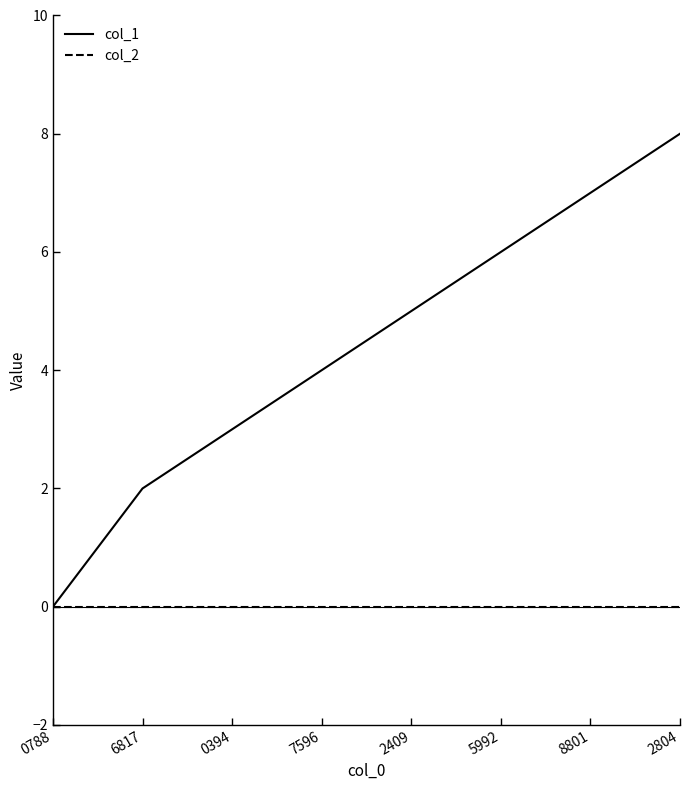

Is the value of col_1 at 5992 greater than the value of col_2 at 2804?

Yes